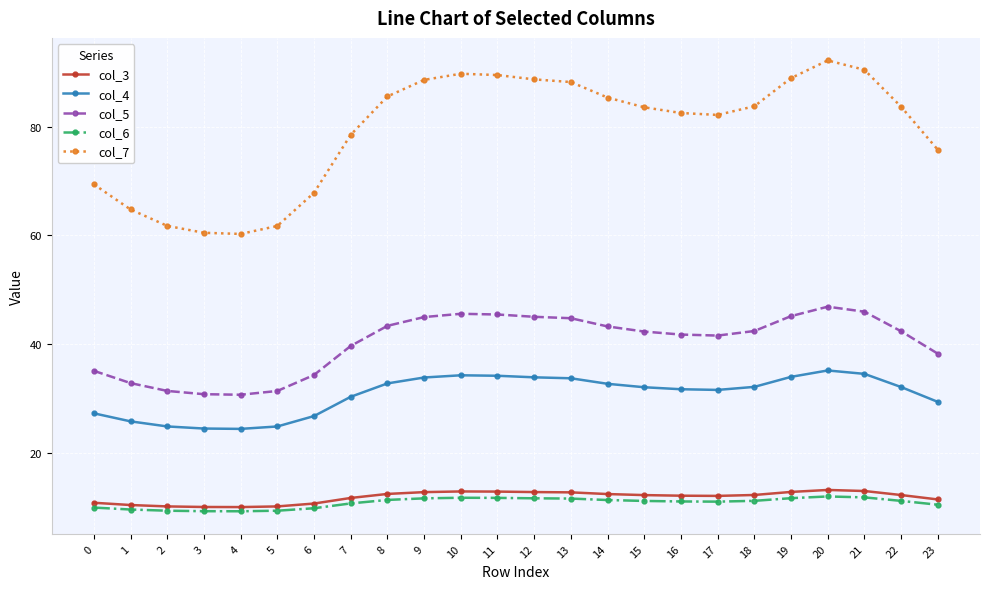

Is the value of col_7 at 23 greater than the value of col_6 at 22?

Yes